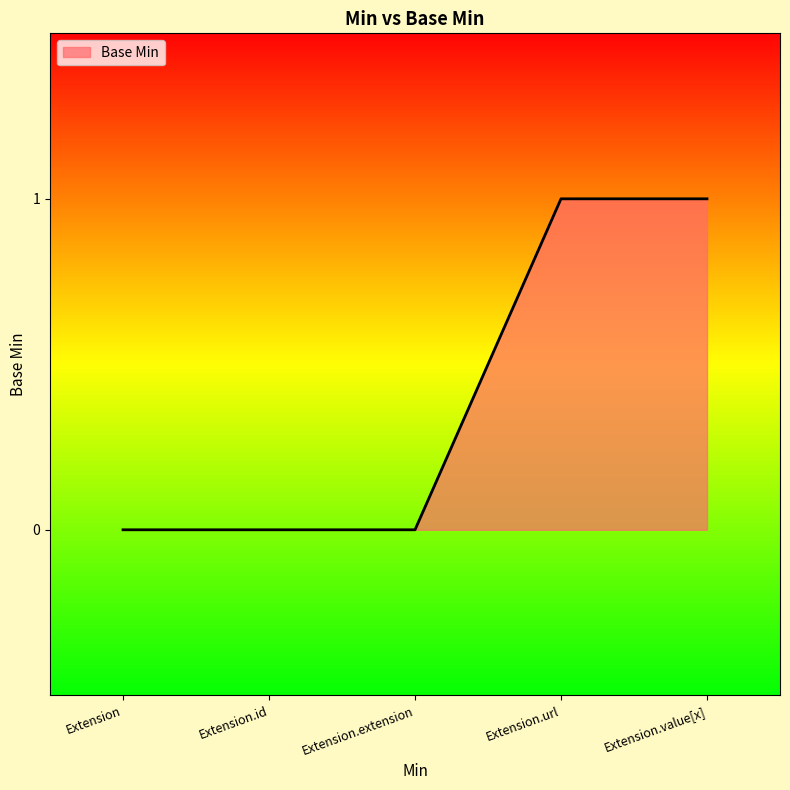

Count the values in the range 0 to 1.

5